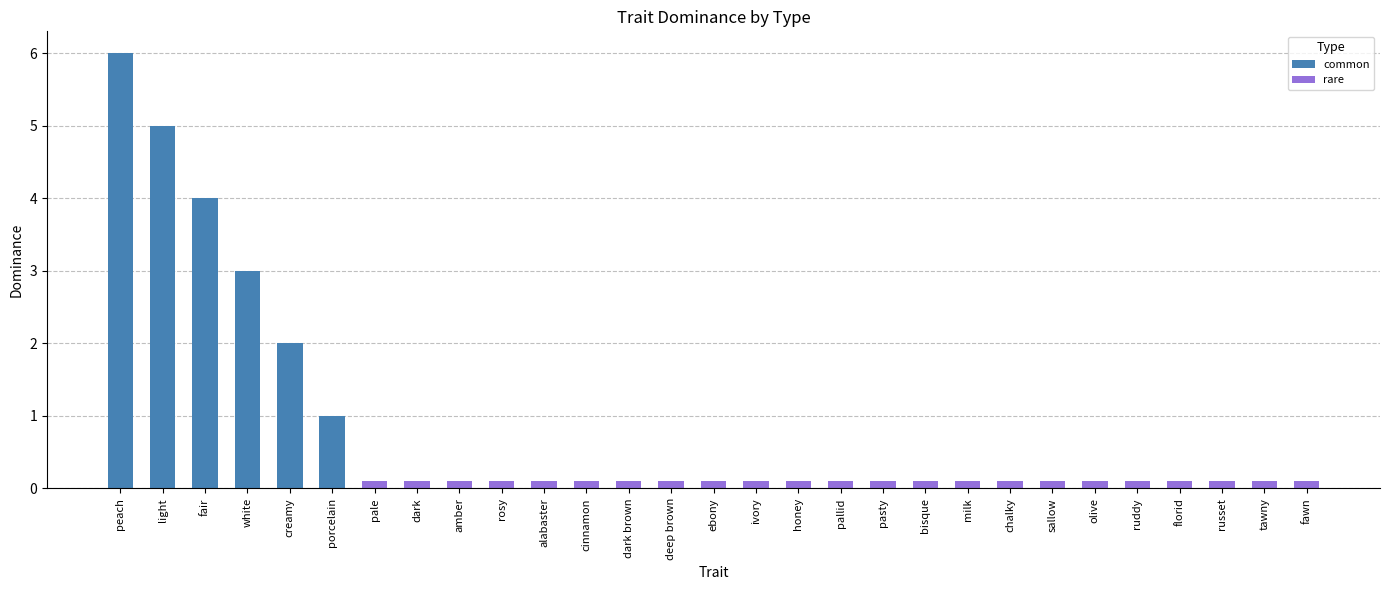

What is the greatest value displayed?

6